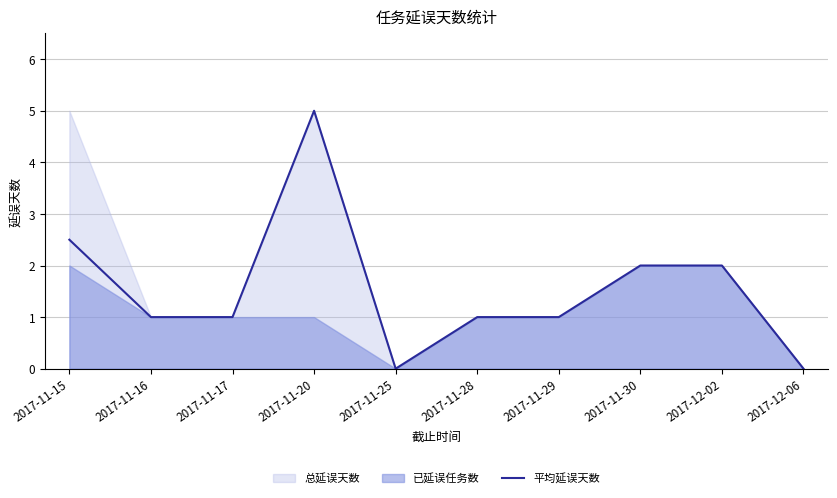

Reading left to right, list all the values displayed in this chart.

2017-11-15=2.5	2017-11-16=1.0	2017-11-17=1.0	2017-11-20=5.0	2017-11-25=0.0	2017-11-28=1.0	2017-11-29=1.0	2017-11-30=2.0	2017-12-02=2.0	2017-12-06=0.0